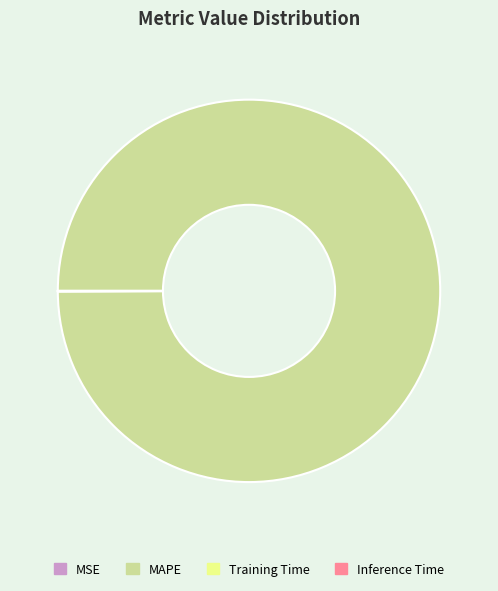

Does any single category account for the majority?

Yes